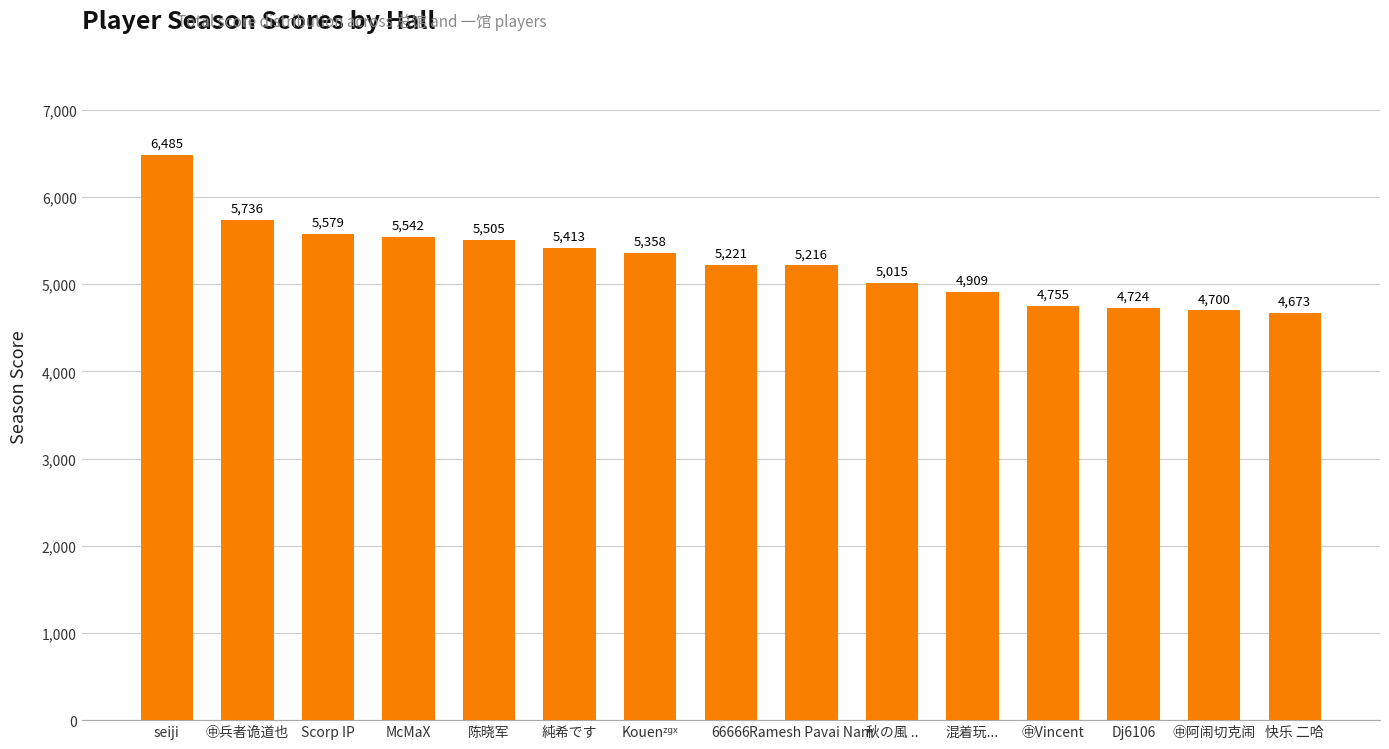

Is it true that the value at 陈晓军 is 1461?

False